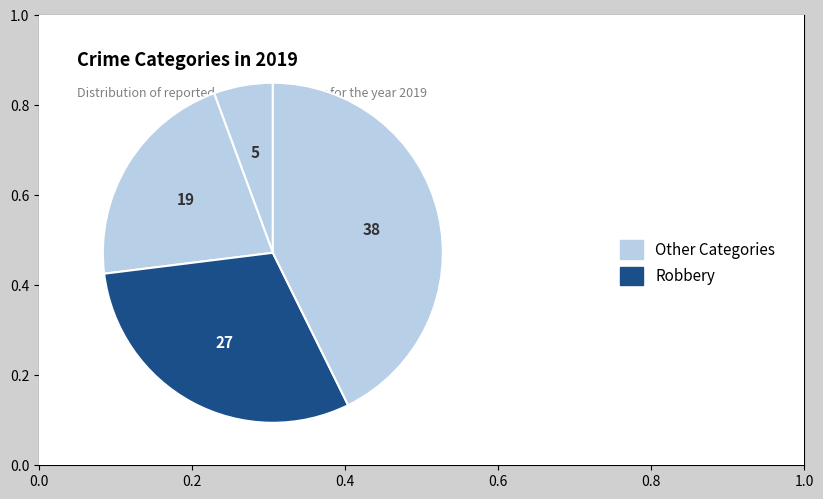

How many segments does this pie chart have?

4